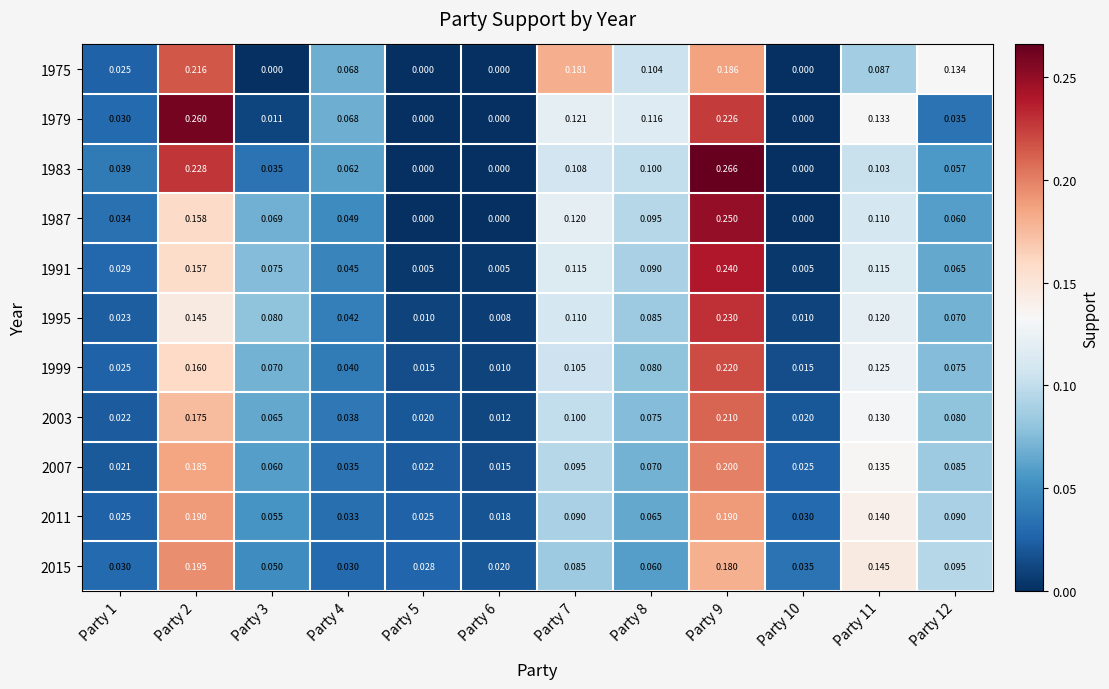

Is the value of 1975 at Party 6 greater than the value of 2011 at Party 7?

No